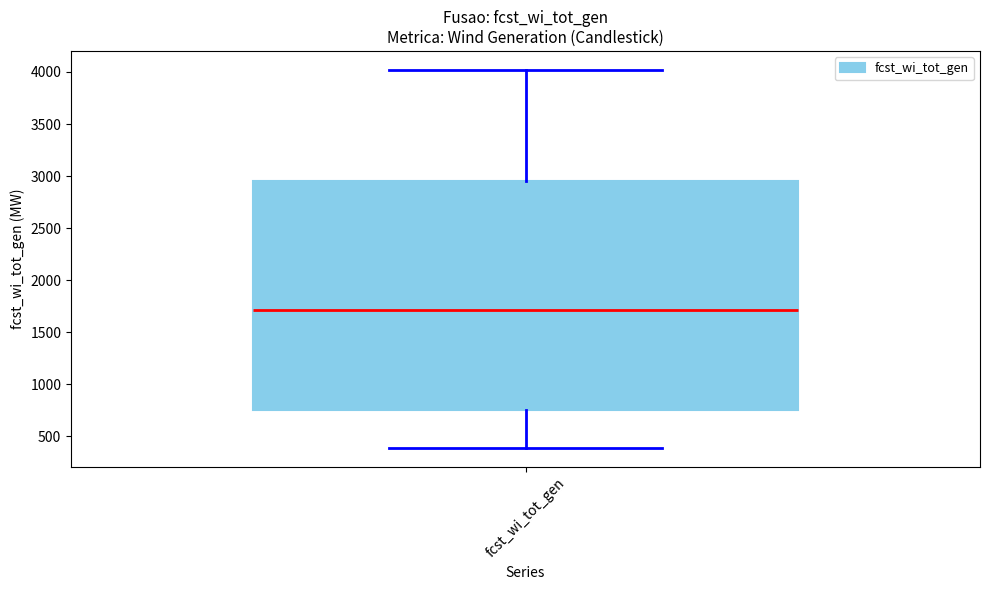

Read this box plot against the y-axis: the position of the median line, the range covered by the box, and the ends of both whiskers. The values are not printed on the chart, so give them approximately, as read against the axis.

median 1700, box 750 to 2950, whiskers 400 to 4000